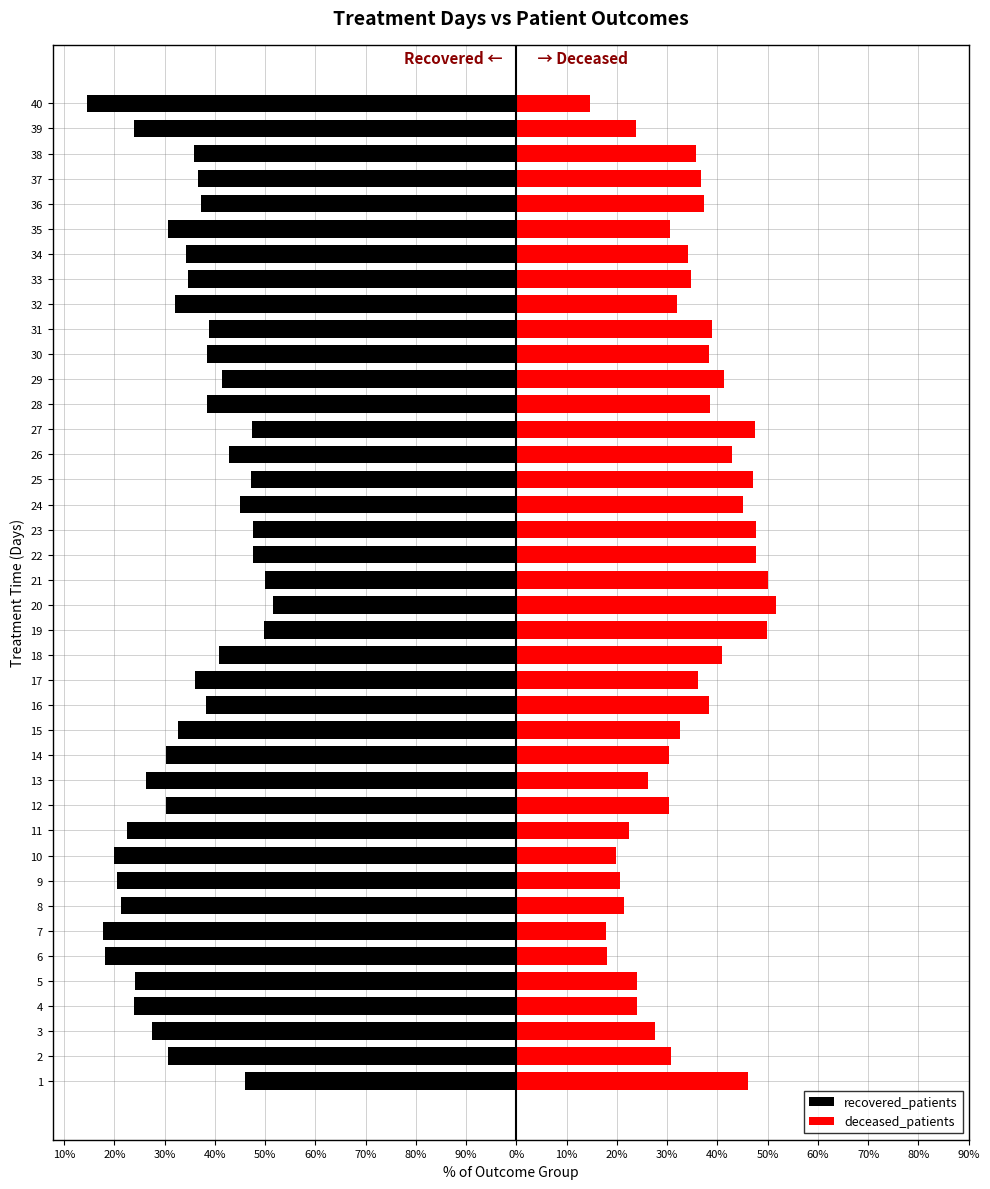

Reading right to left, transcribe all the data shown in this chart.

recovered_patients: -85.5	-76.2	-64.2	-63.3	-62.7	-69.4	-65.8	-65.3	-68.0	-61.1	-61.7	-58.6	-61.5	-52.5	-57.1	-52.9	-55.0	-52.3	-52.4	-50.0	-48.4	-50.2	-59.1	-63.9	-61.7	-67.4	-69.7	-73.8	-69.7	-77.5	-80.1	-79.4	-78.7	-82.2	-82.0	-76.0	-76.0	-72.4	-69.3	-54.0
deceased_patients: 14.5	23.8	35.8	36.7	37.3	30.6	34.2	34.7	32.0	38.9	38.3	41.4	38.5	47.5	42.9	47.1	45.0	47.7	47.6	50.0	51.6	49.8	40.9	36.1	38.3	32.6	30.3	26.2	30.3	22.5	19.9	20.6	21.3	17.8	18.0	24.0	24.0	27.6	30.7	46.0